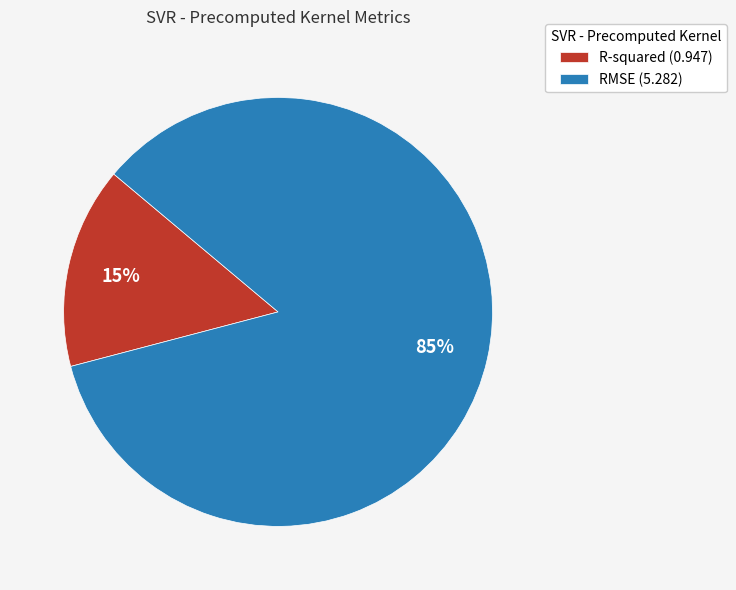

What is the largest slice in the pie chart?

RMSE